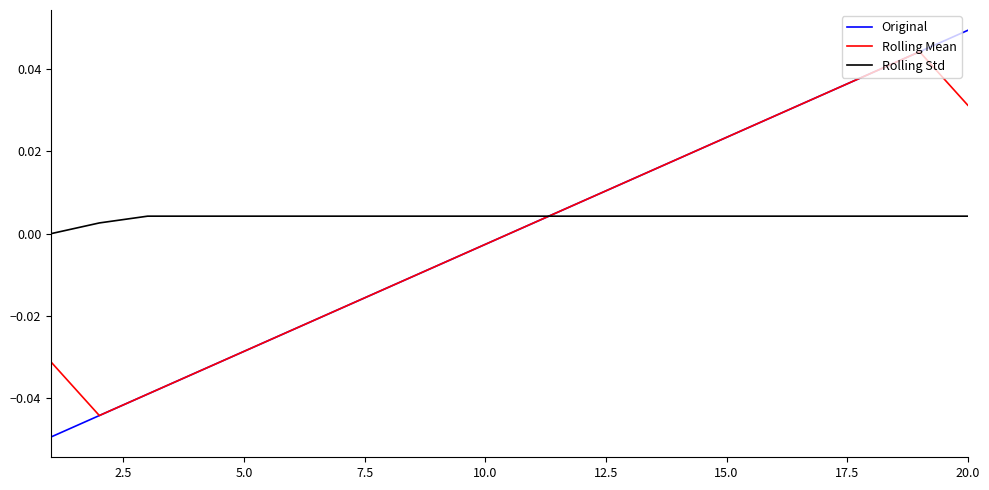

Which series has the widest spread of values?

Original